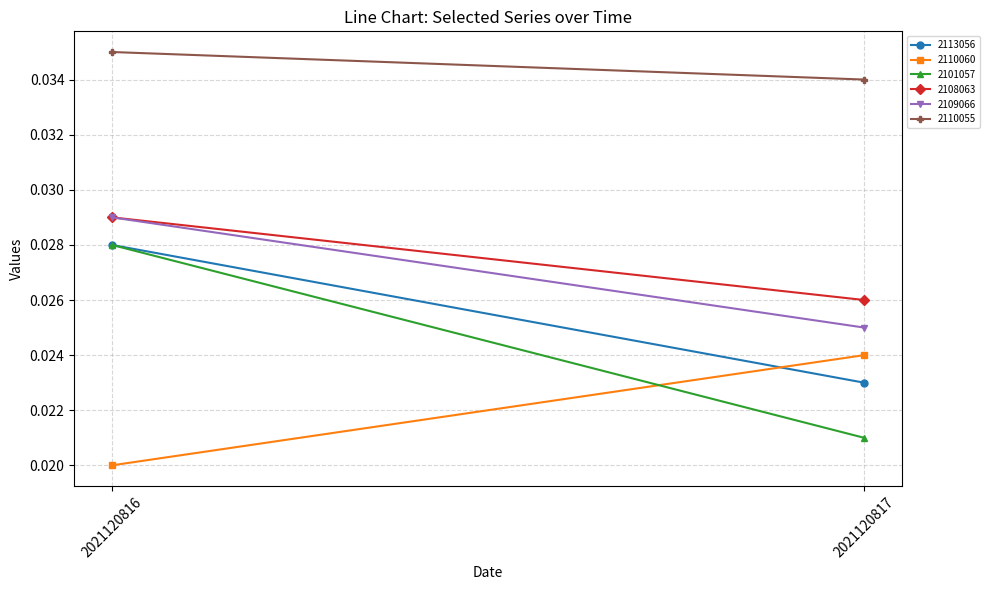

Rank the categories by 2110055 value from lowest to highest.

2021120817, 2021120816